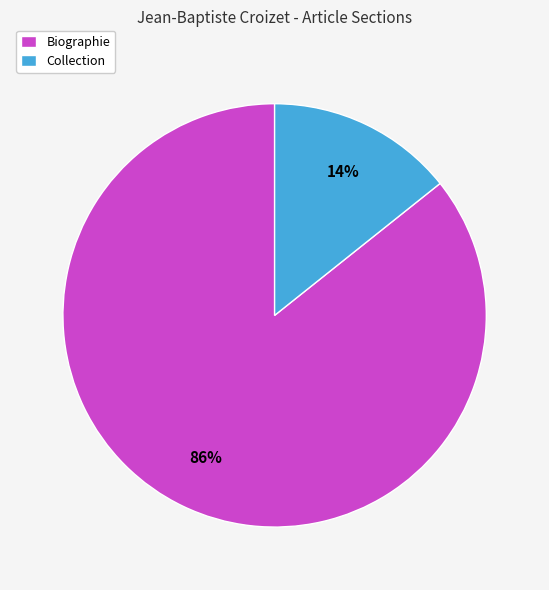

Do Biographie and Collection together represent more than half of the pie?

Yes